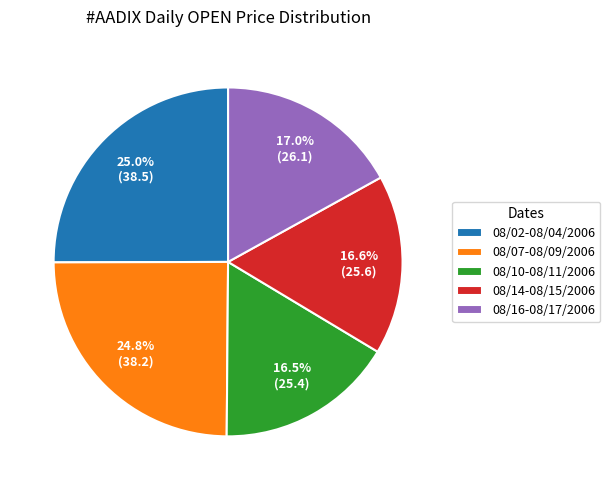

What is the ratio of the value at 08/16-08/17/2006 to the value at 08/10-08/11/2006?

1.0